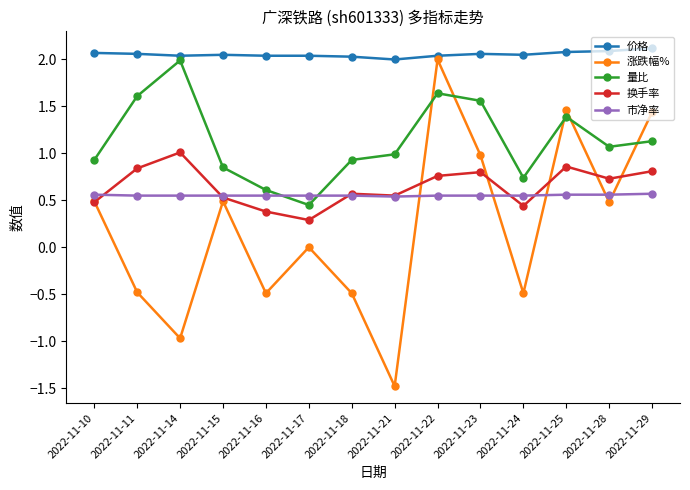

At which category is the sum across all series the highest?

2022-11-22